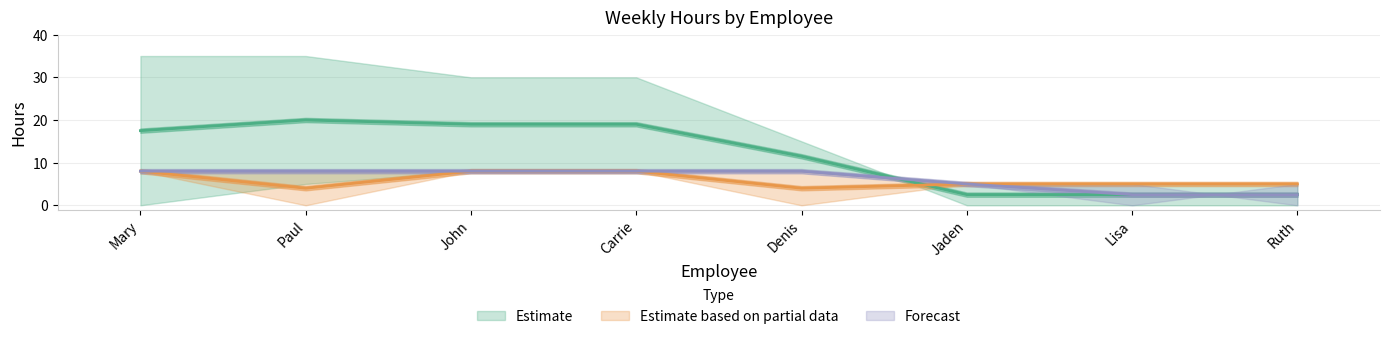

What is the greatest value displayed?

35